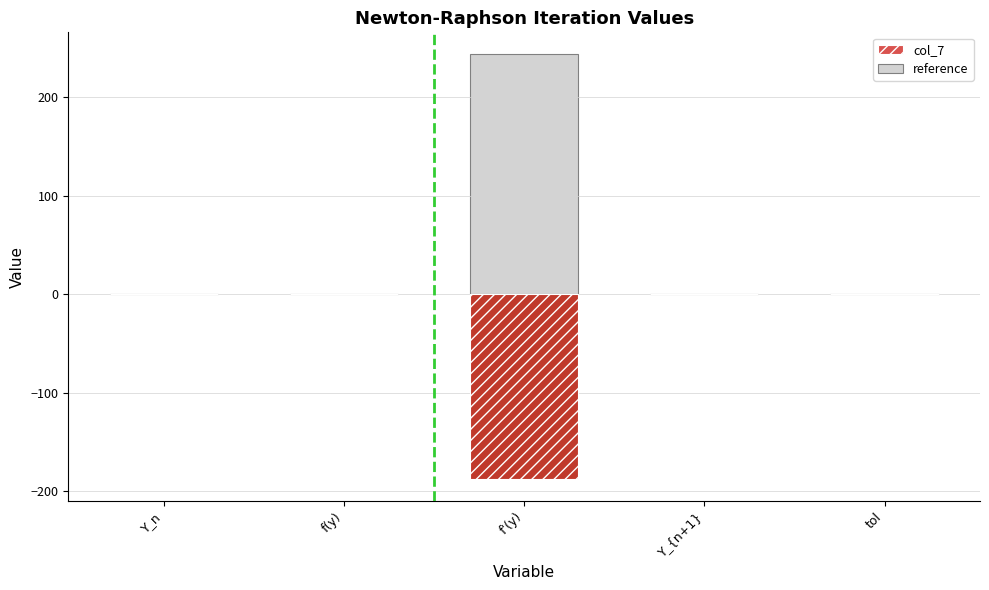

What is the label of the 2nd bar from the left?

f(y)